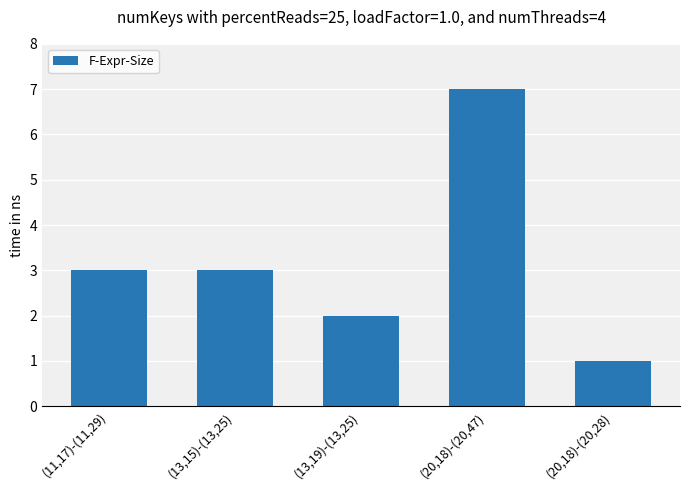

What is the smallest value displayed?

1